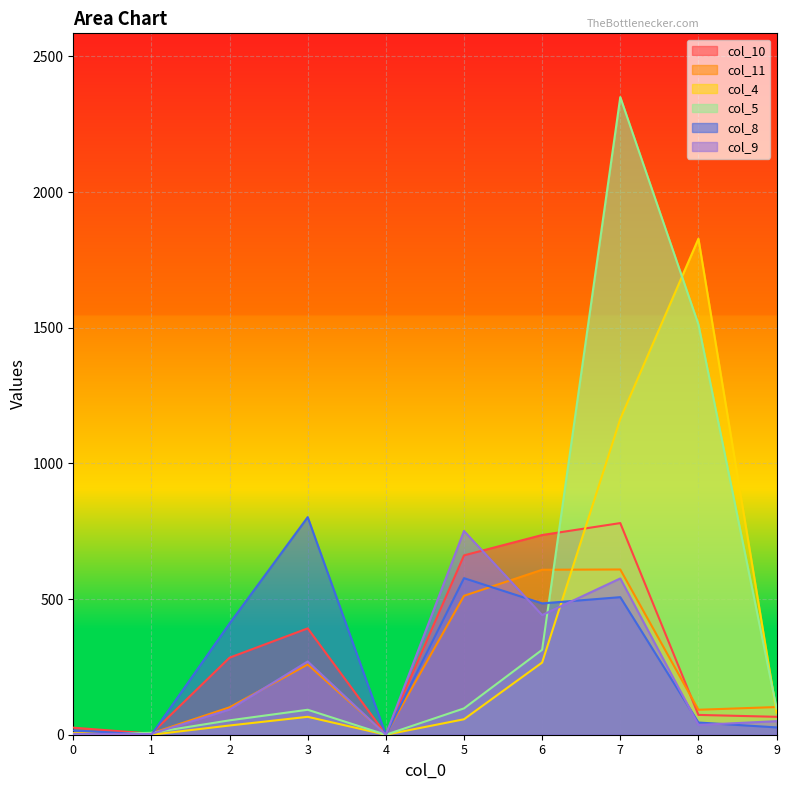

Rank the series at 7 from highest to lowest value.

col_5, col_4, col_10, col_11, col_9, col_8